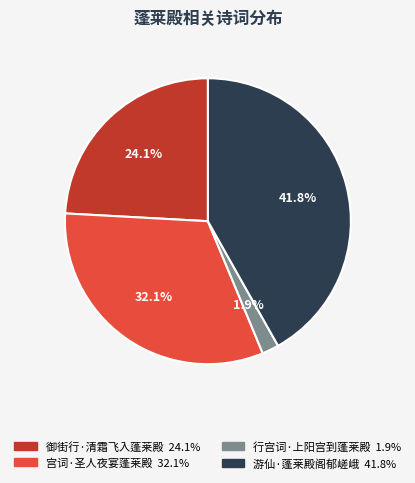

The 游仙·蓬莱殿阁郁嵯峨 slice represents 54% of the pie. True or false?

False